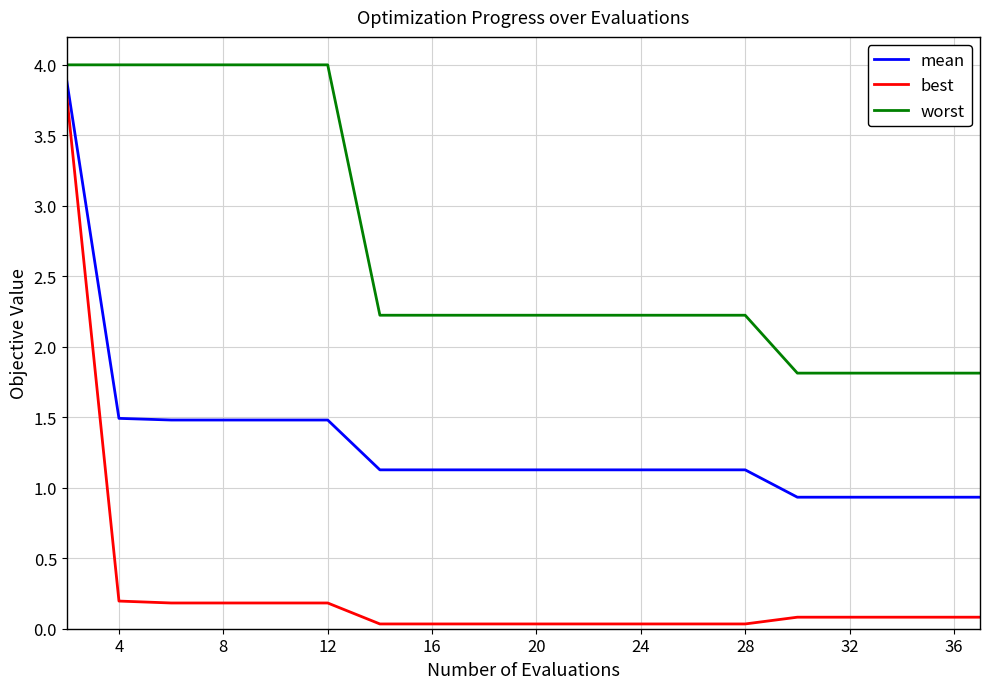

What is the maximum value shown in the chart?

4.0